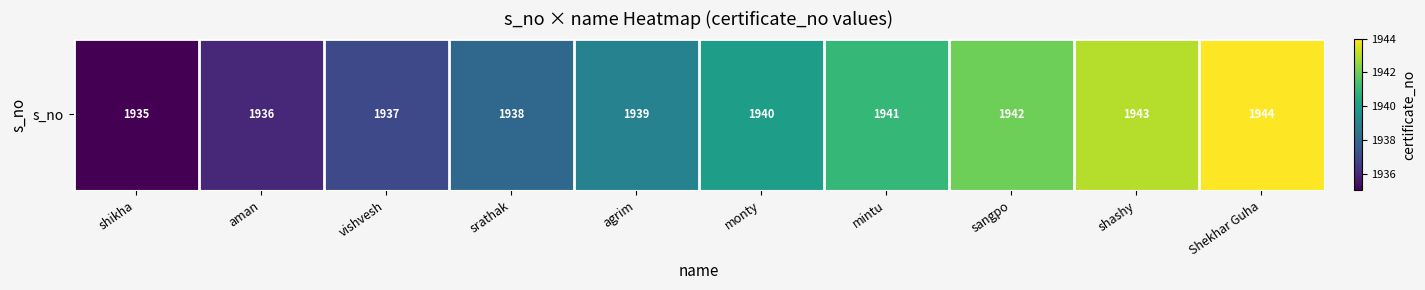

What is the average value?

1940